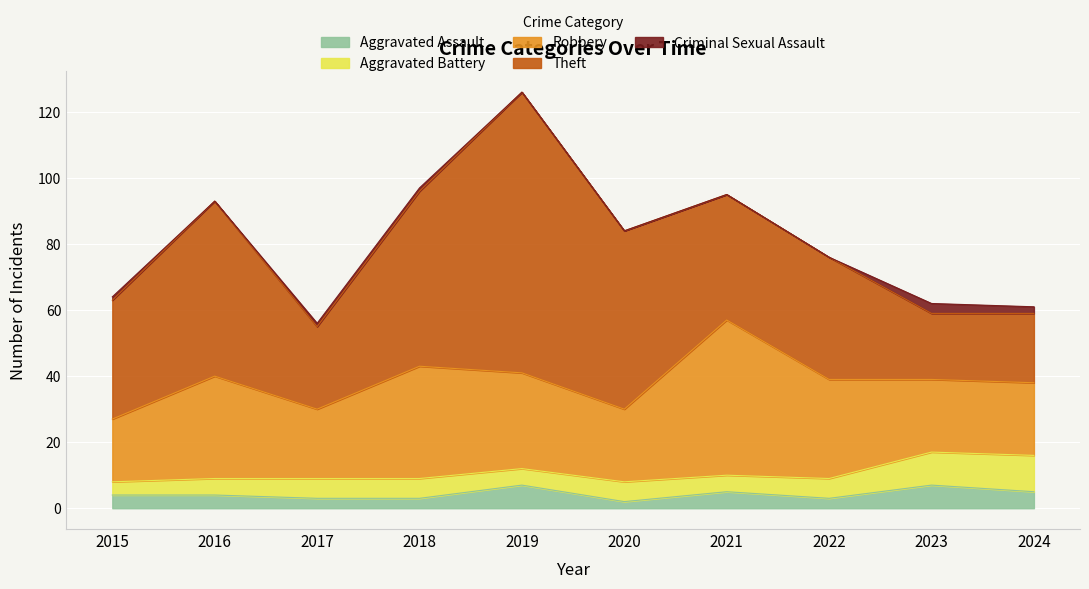

The Aggravated Assault series shows 2 at 2021. True or false?

False